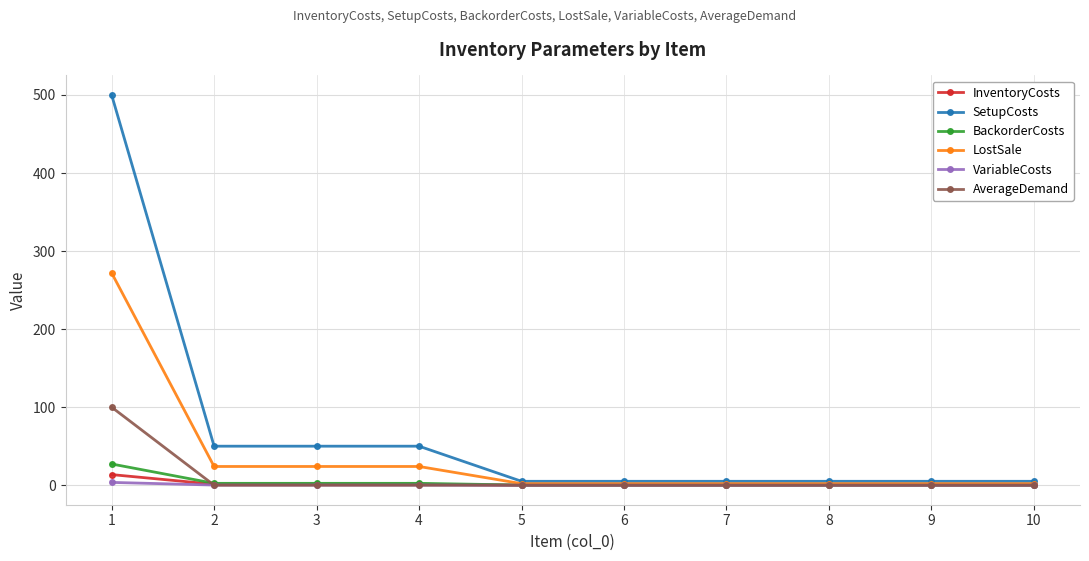

What is the sum of all VariableCosts values?

4.2